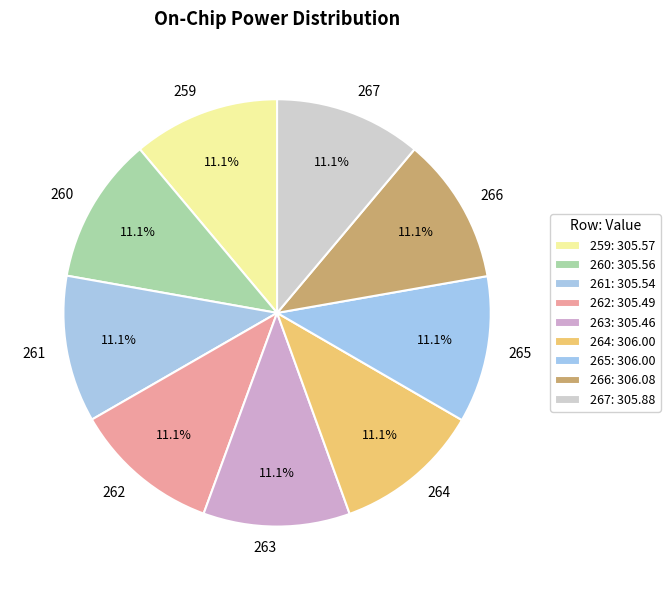

Do 266 and 265 together represent more than half of the pie?

No